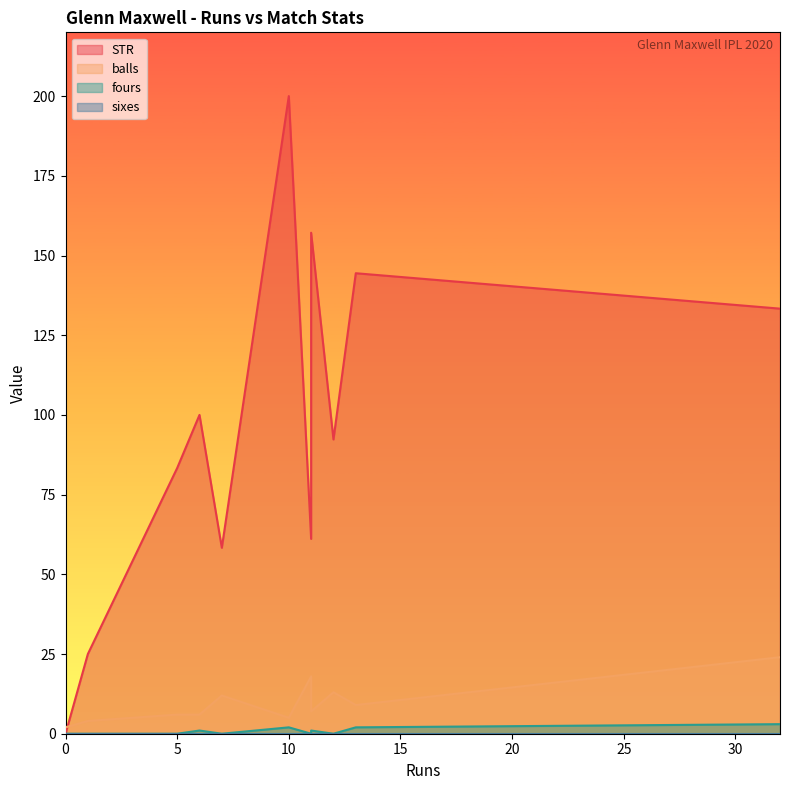

At which category is the sum across all series the highest?

10